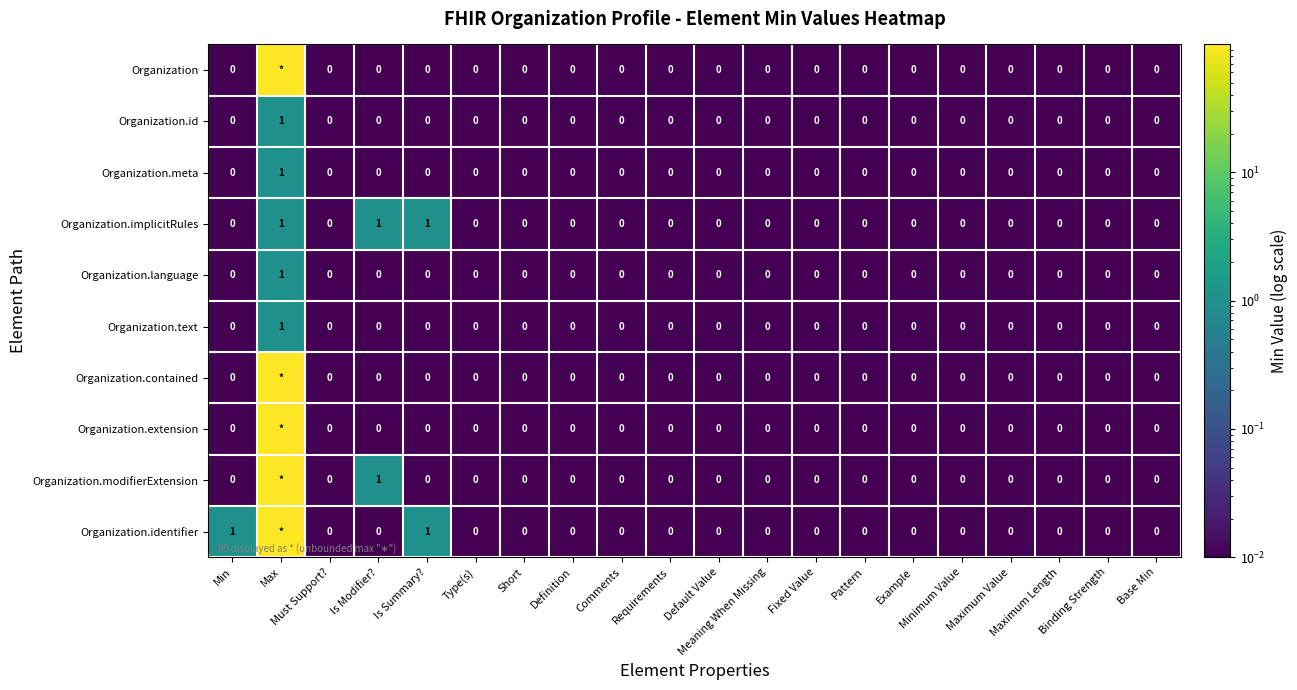

What is the total value across all series at Is Modifier??

2.0